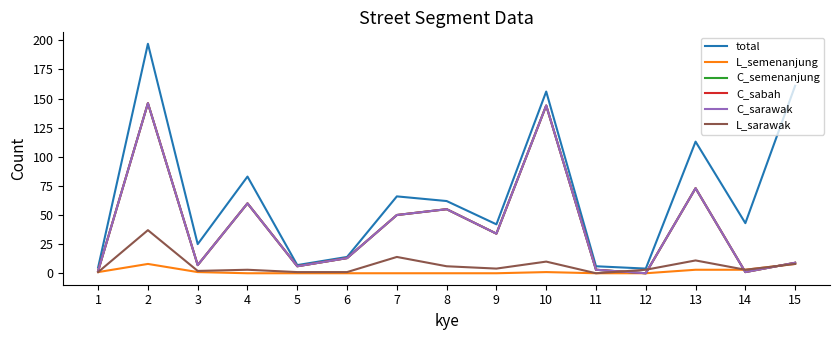

Reading left to right, what are all the values shown in this chart?

total: 1=5	2=197	3=25	4=83	5=7	6=14	7=66	8=62	9=42	10=156	11=6	12=4	13=113	14=43	15=161
L_semenanjung: 1=1	2=8	3=1	4=0	5=0	6=0	7=0	8=0	9=0	10=1	11=0	12=0	13=3	14=3	15=8
C_semenanjung: 1=2	2=146	3=7	4=60	5=6	6=13	7=50	8=55	9=34	10=144	11=3	12=0	13=73	14=1	15=9
C_sabah: 1=2	2=146	3=7	4=60	5=6	6=13	7=50	8=55	9=34	10=144	11=3	12=0	13=73	14=1	15=9
C_sarawak: 1=2	2=146	3=7	4=60	5=6	6=13	7=50	8=55	9=34	10=144	11=3	12=0	13=73	14=1	15=9
L_sarawak: 1=1	2=37	3=2	4=3	5=1	6=1	7=14	8=6	9=4	10=10	11=0	12=3	13=11	14=3	15=8